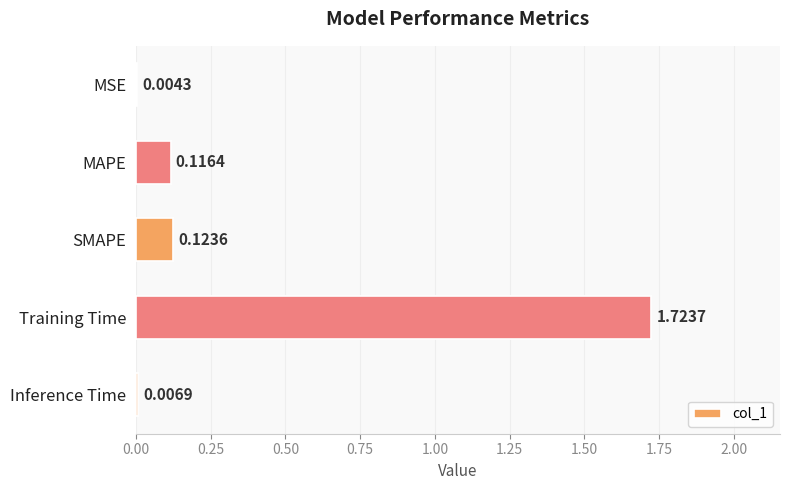

At which category does the chart reach its peak across all series?

Training Time